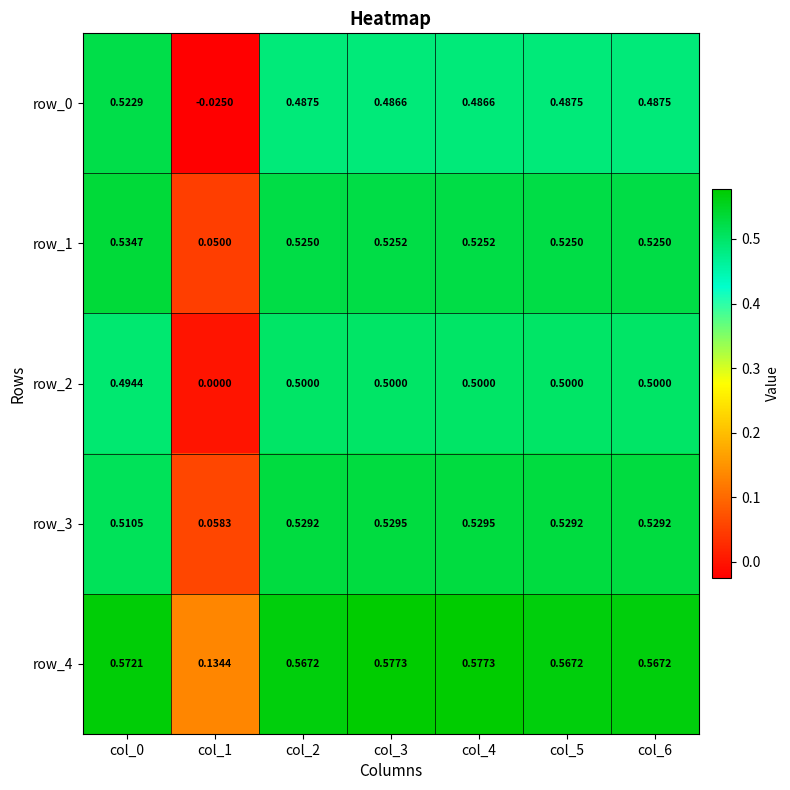

Is the value of row_0 at col_0 greater than the value of row_1 at col_2?

No